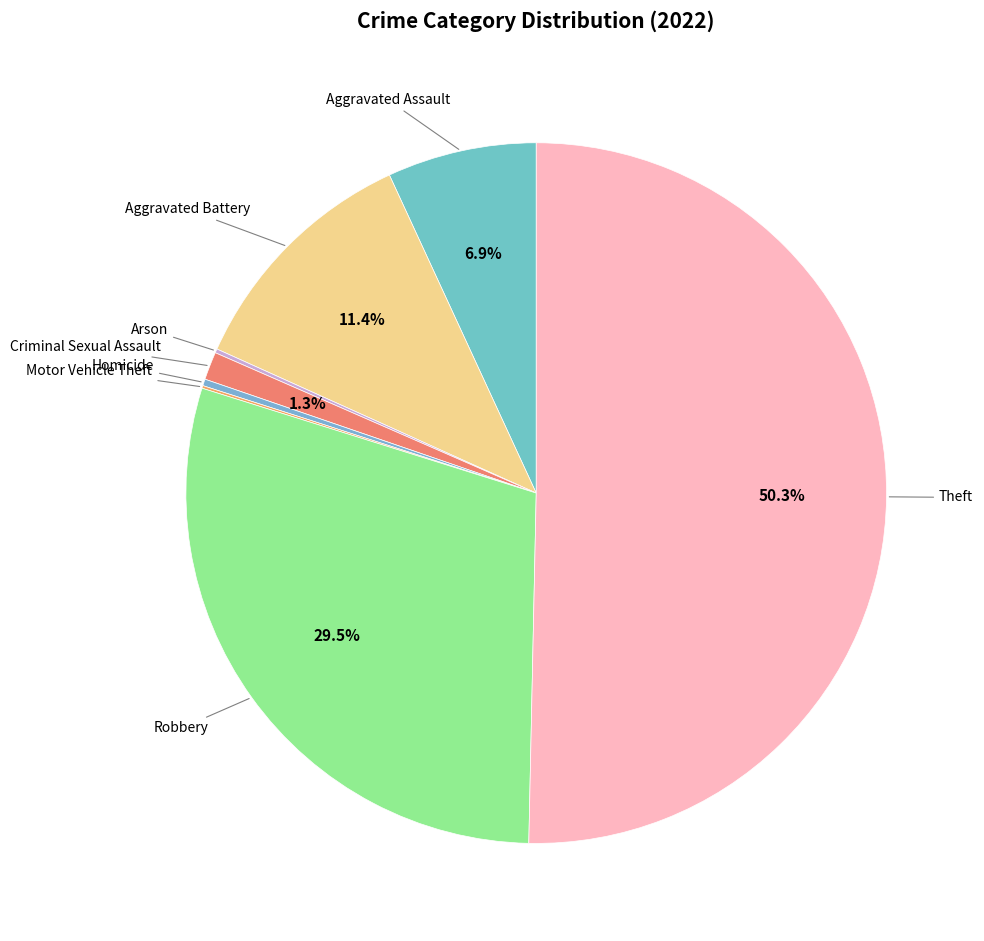

How many segments does this pie chart have?

8